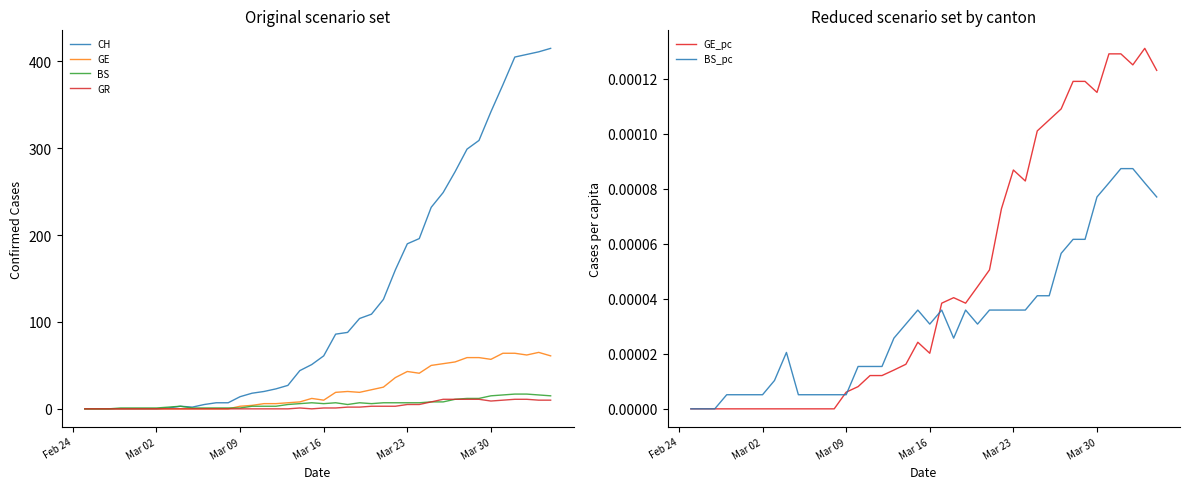

The GE series shows 26 at Mar 30. True or false?

False